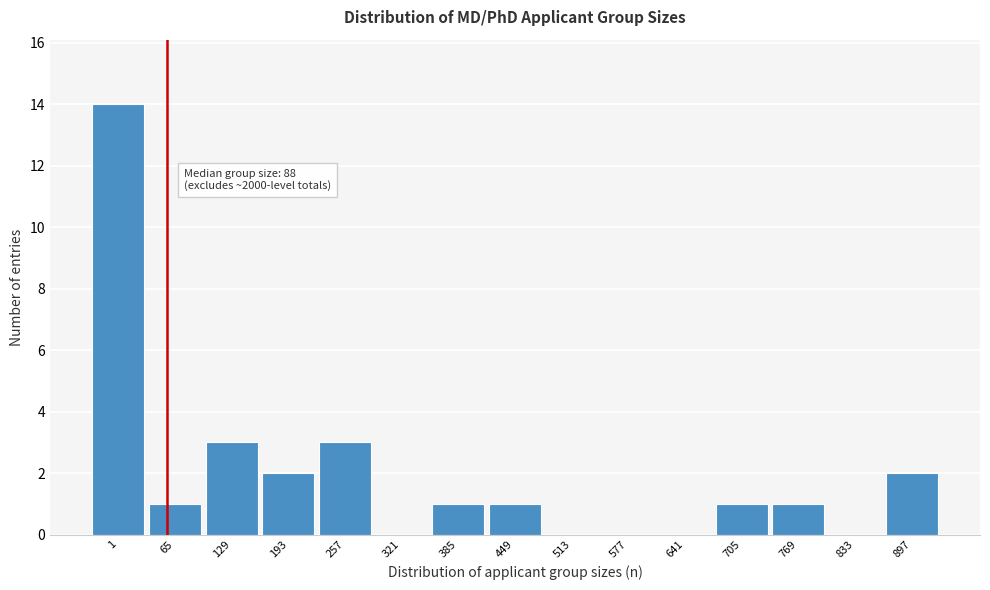

Reading right to left, what are all the values shown in this chart?

897=2	833=0	769=1	705=1	641=0	577=0	513=0	449=1	385=1	321=0	257=3	193=2	129=3	65=1	1=14